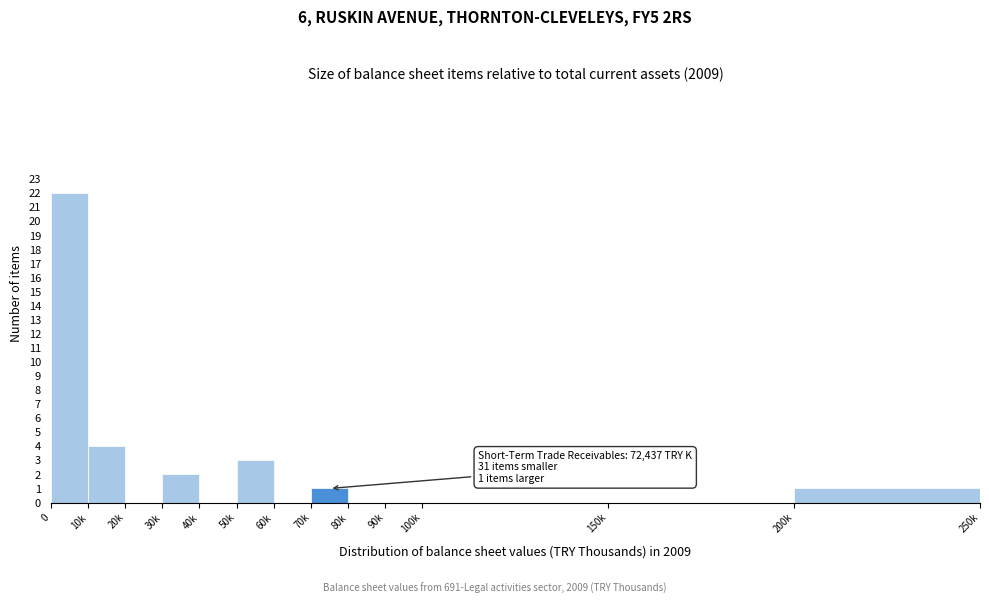

Reading left to right, extract all data points from this chart.

0=22	10k=4	20k=0	30k=2	40k=0	50k=3	60k=0	70k=1	80k=0	90k=0	100k=0	150k=0	200k=1